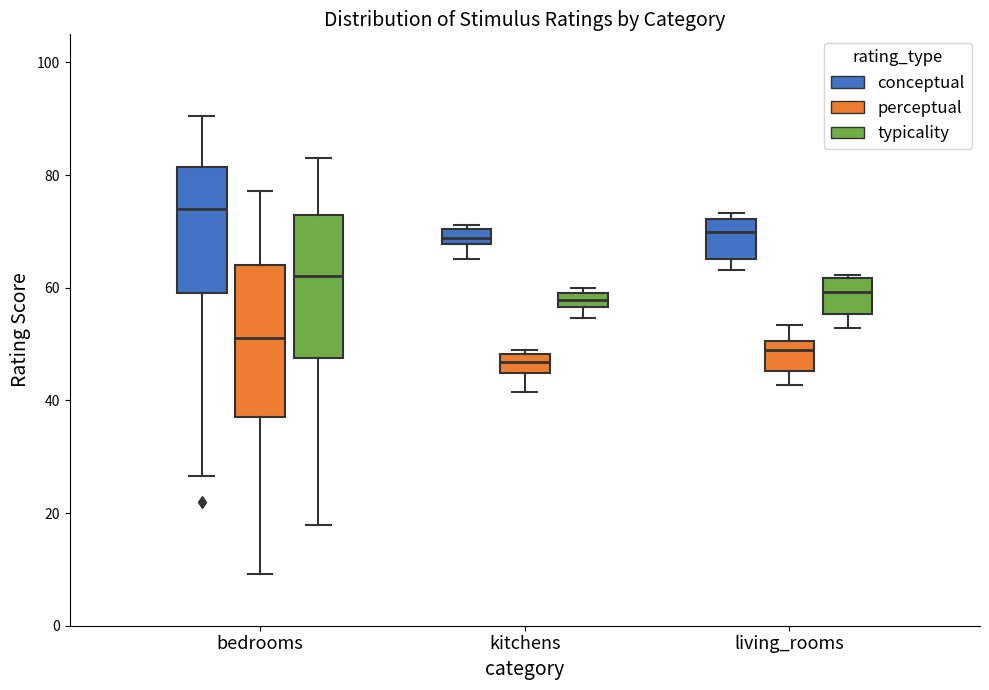

Where does the upper whisker of the box for bedrooms (conceptual) end on the y-axis? The values are not printed on the chart, so give them approximately, as read against the axis.

90